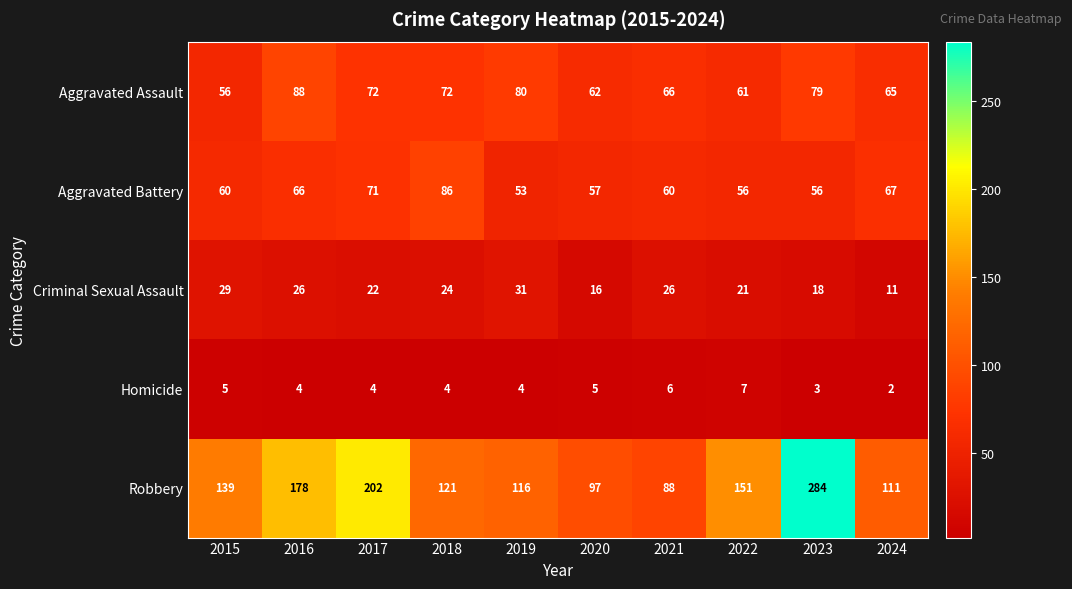

Is it true that Homicide equals 7 at 2017?

False